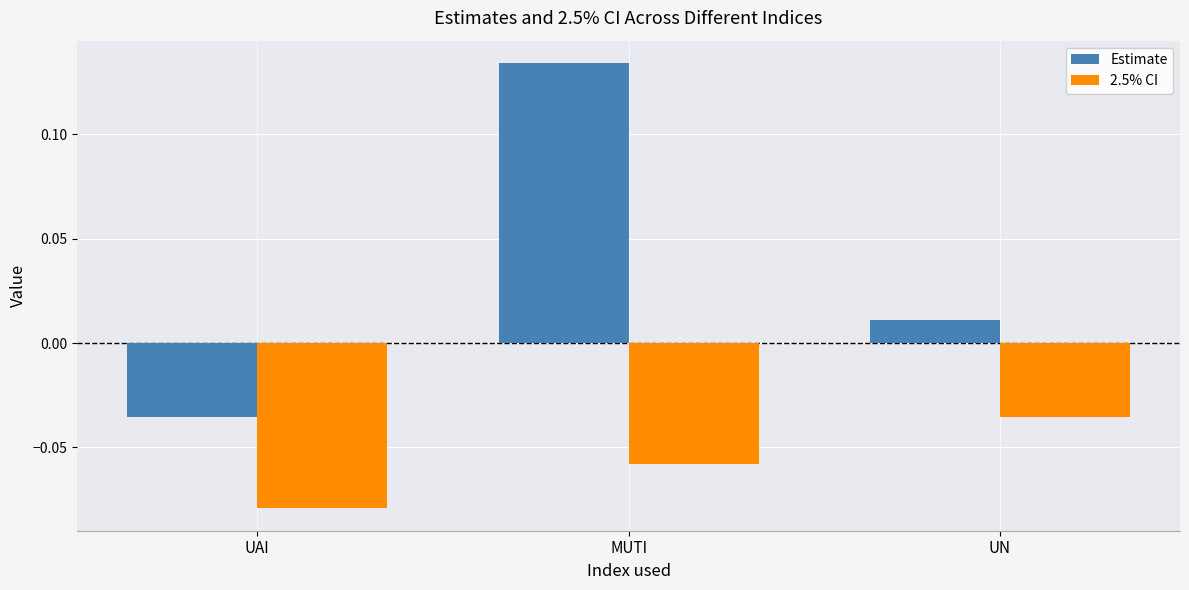

At how many categories does at least one series exceed 0?

2